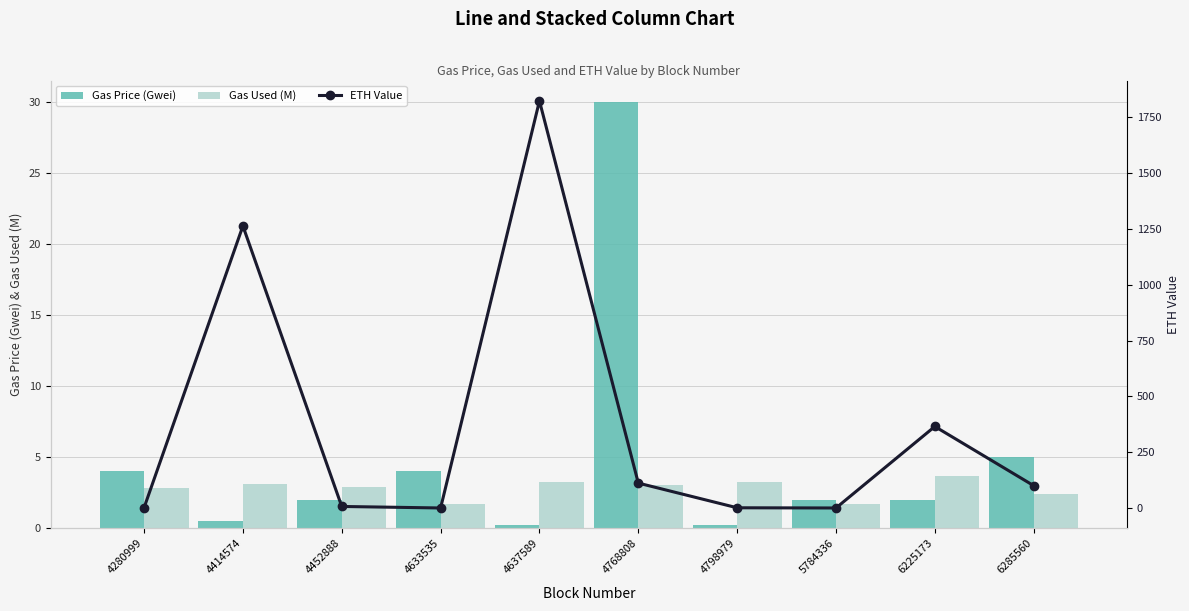

Which series changed the most between 4798979 and 5784336?

Gas Price (Gwei)